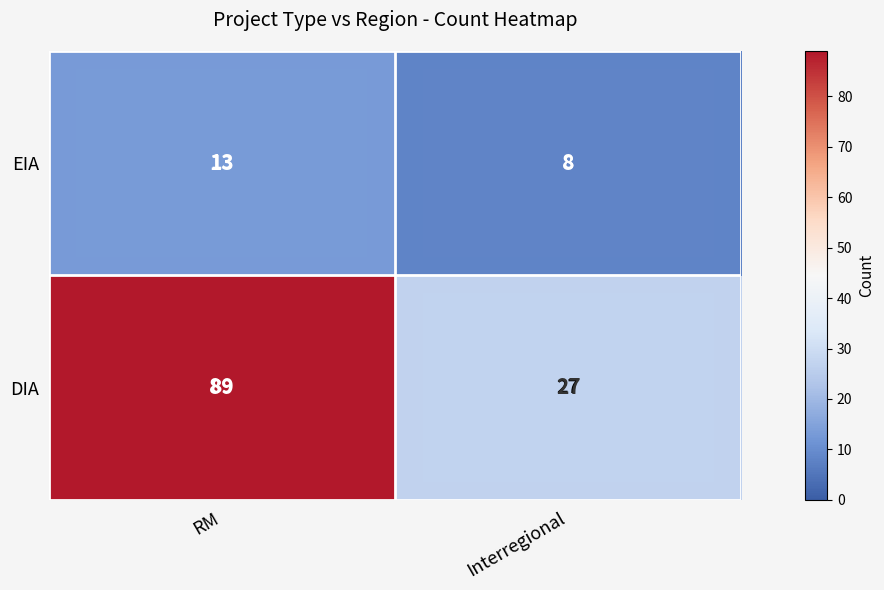

The EIA series shows 8 at Interregional. True or false?

True